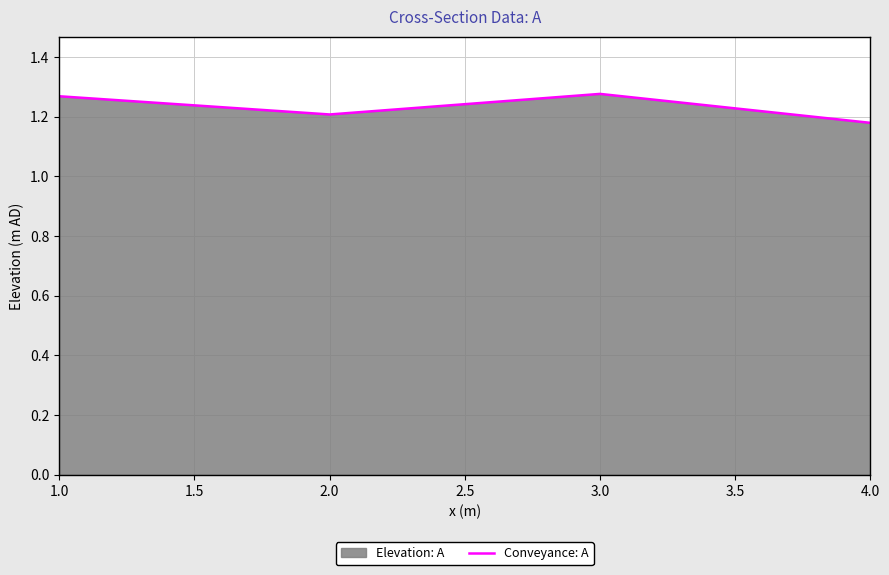

Reading left to right, what are all the values shown in this chart?

1.3	1.2	1.3	1.2